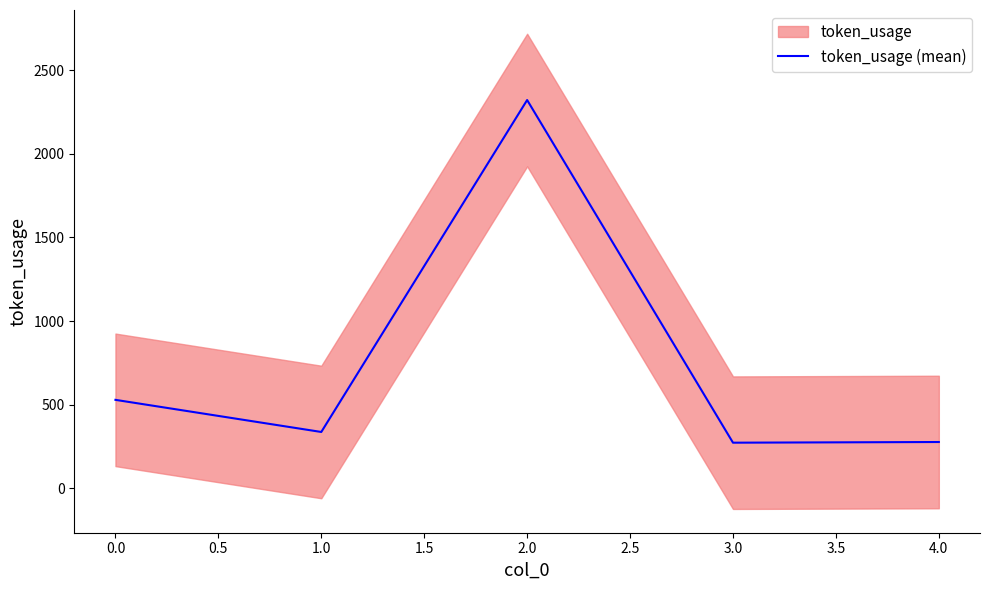

The value of token_usage (mean) at 1.0 is 152. True or false?

False